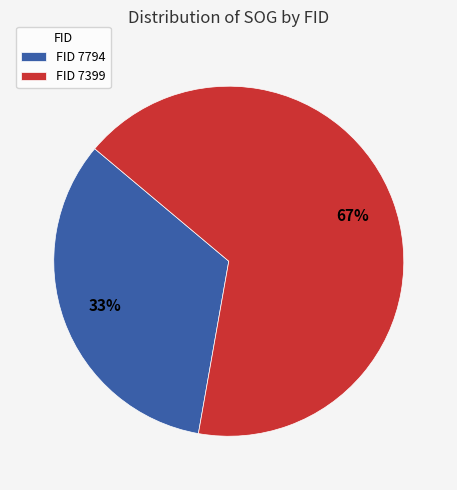

Count the number of slices in the pie.

2